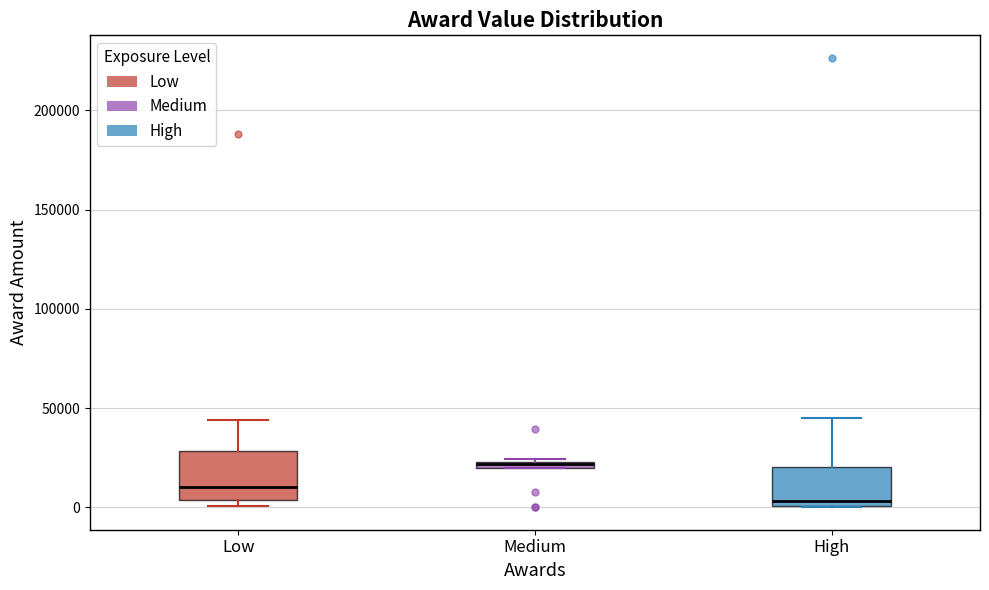

Where is the upper edge of the box for Medium on the y-axis? The values are not printed on the chart, so give them approximately, as read against the axis.

25000